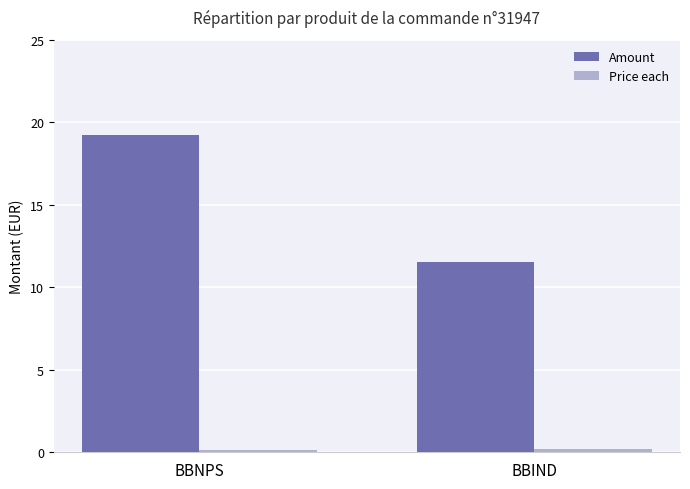

At which category is the sum across all series the highest?

BBNPS